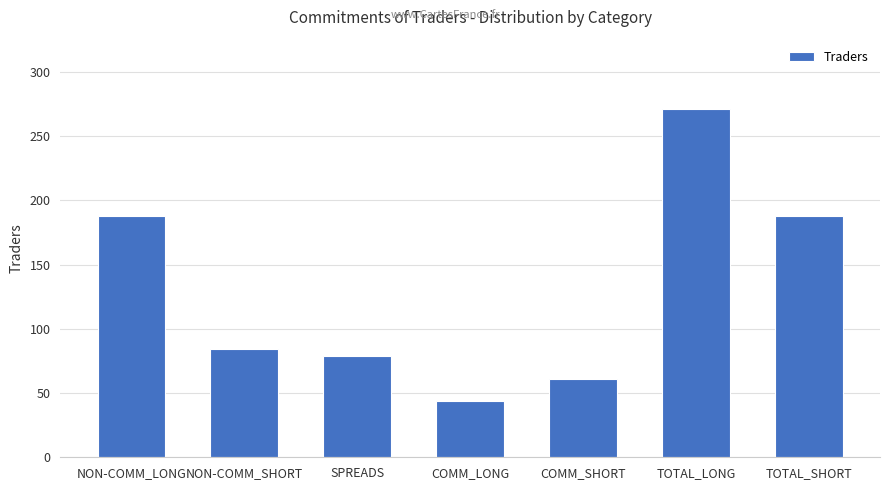

What is the sum of the values at NON-COMM_SHORT and NON-COMM_LONG?

272